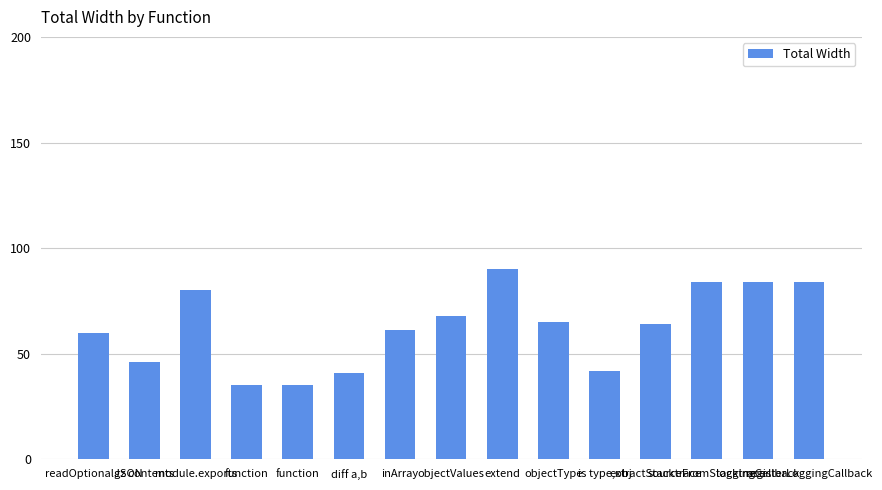

How many data points are less than 64?

7